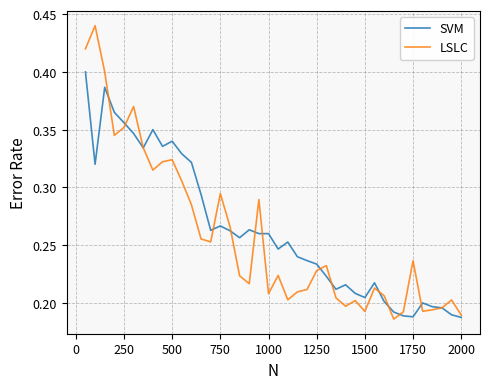

Which series has the largest range (max minus min)?

LSLC